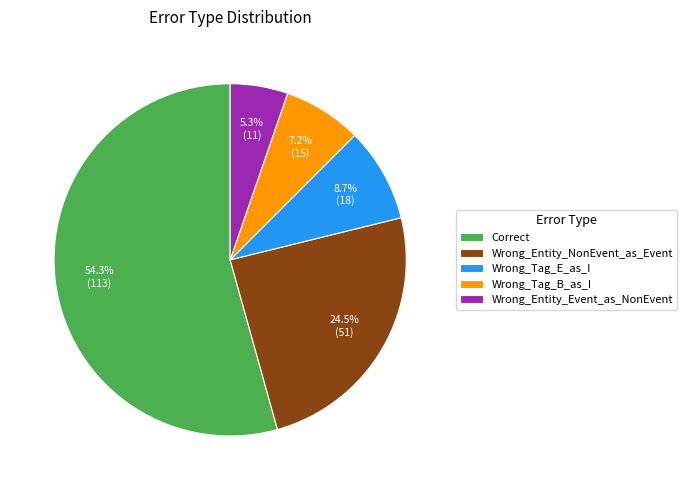

Is there a majority slice in this chart?

Yes